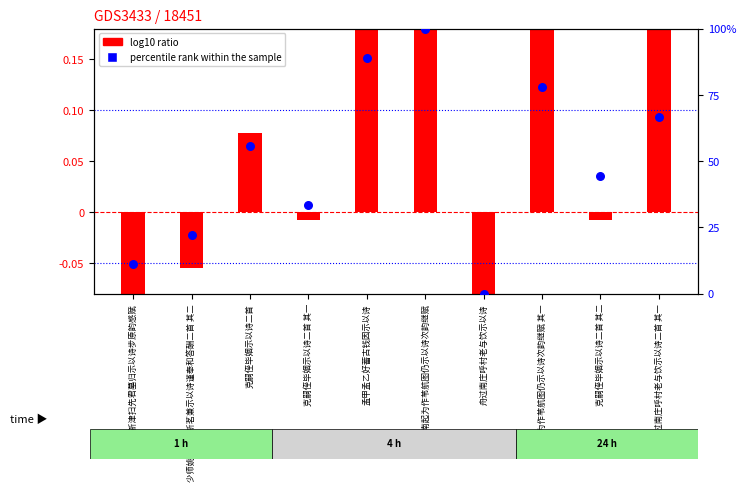

Approximately how many times larger is the value at 孟甲孟乙好蓄古钱因示以诗 compared to 克嗣侄毕姻示以诗二首?

1.6